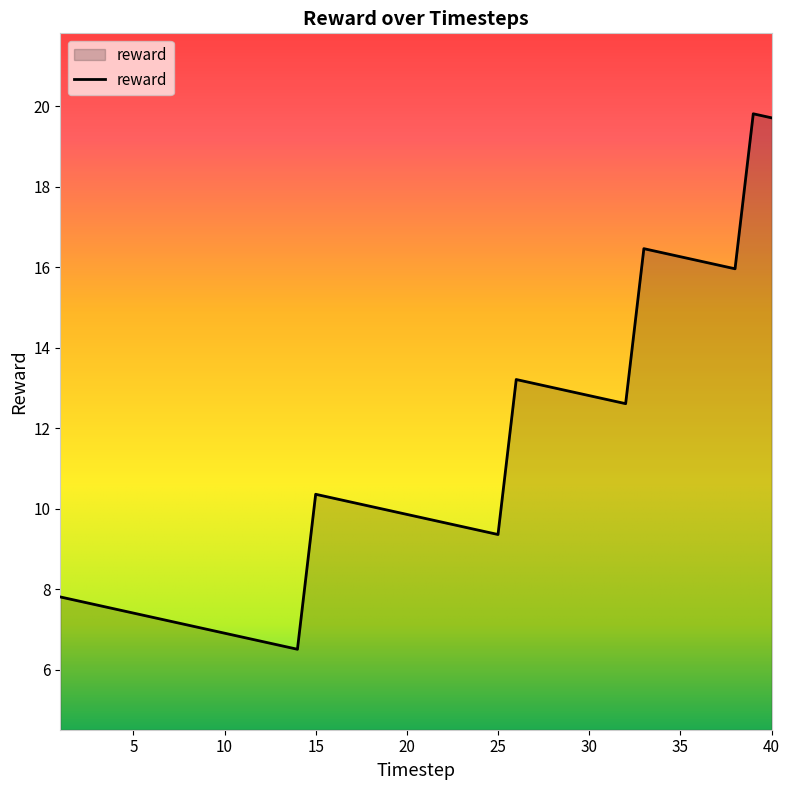

True or false: the data has more than 2 interior local peaks.

True